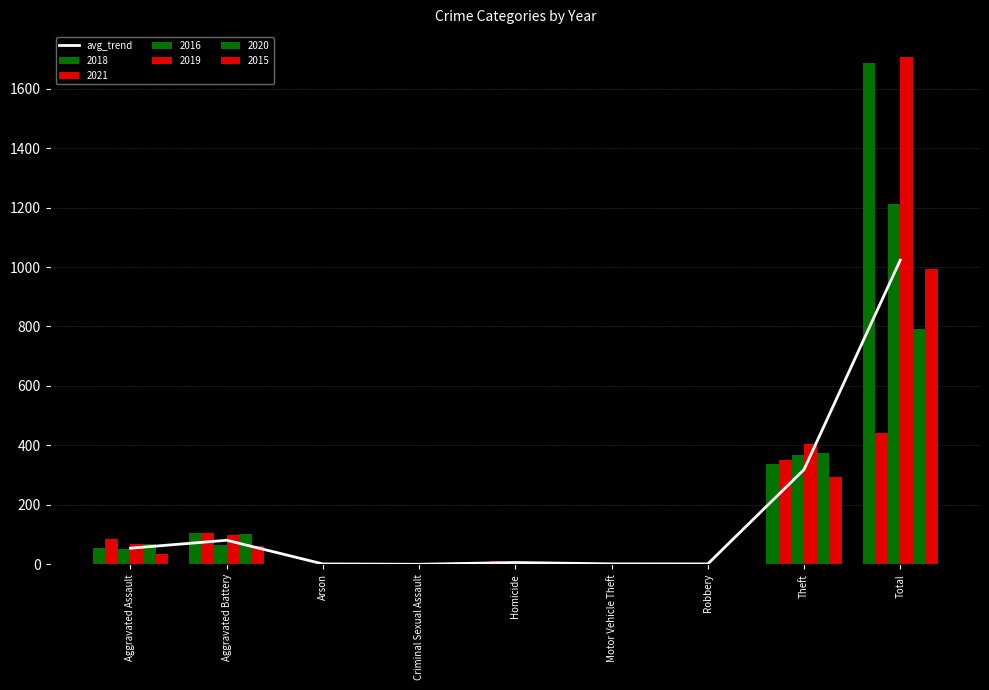

What is the label of the 1st bar from the right?

Total